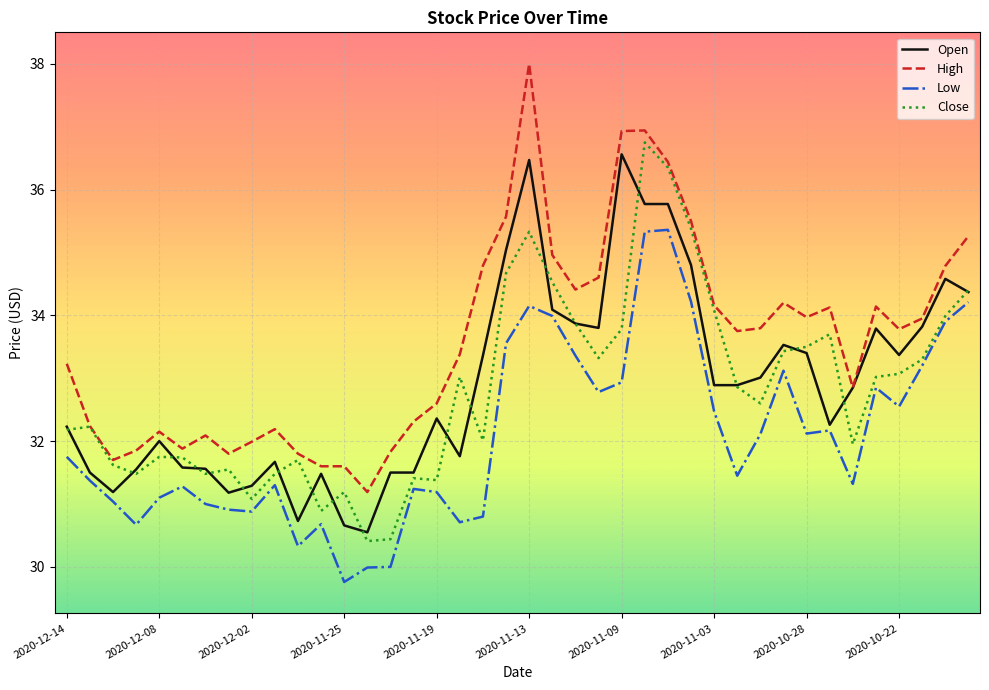

Does the chart have visible grid lines?

Yes